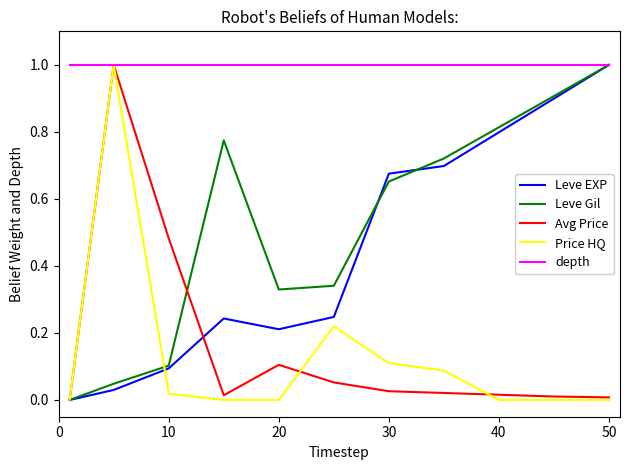

Which series has the largest total across all categories?

depth